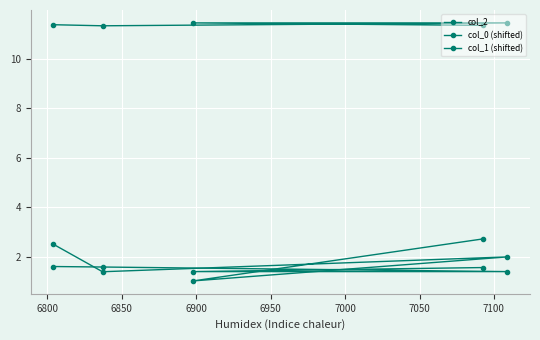

Read the col_2 value at 6950.

2.7